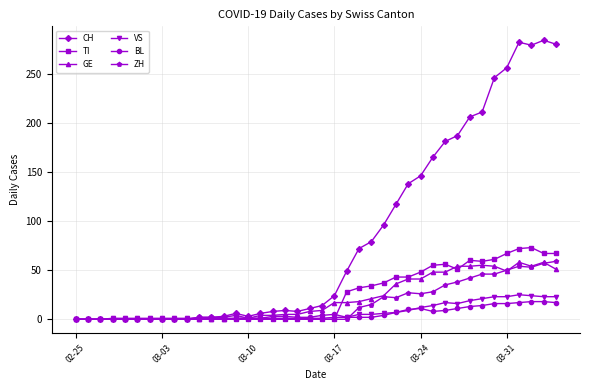

Which series has the largest total across all categories?

CH